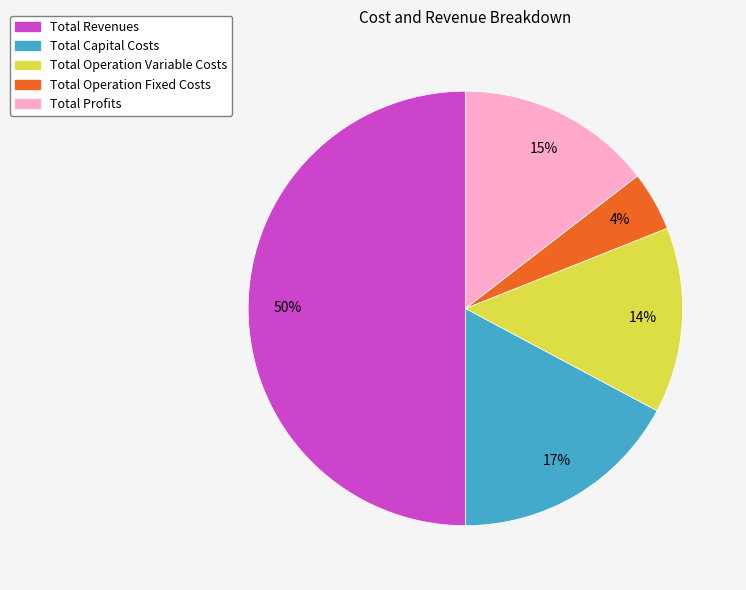

What is the ratio of the value at Total Profits to the value at Total Revenues?

0.3